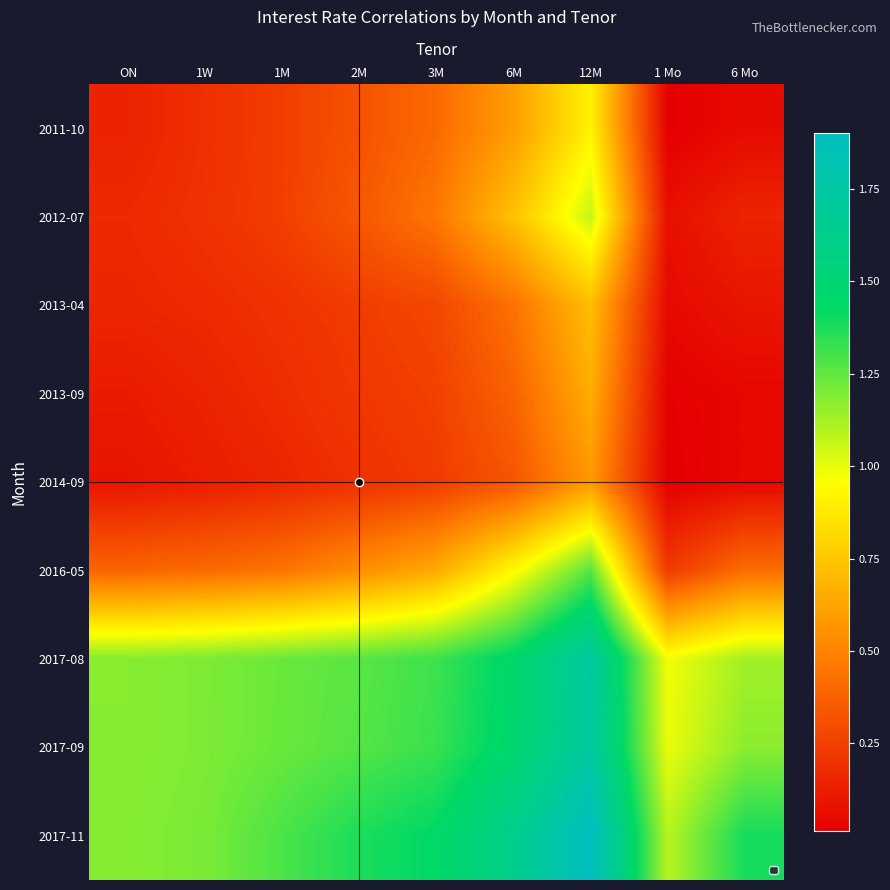

At how many categories does at least one series exceed 0?

9